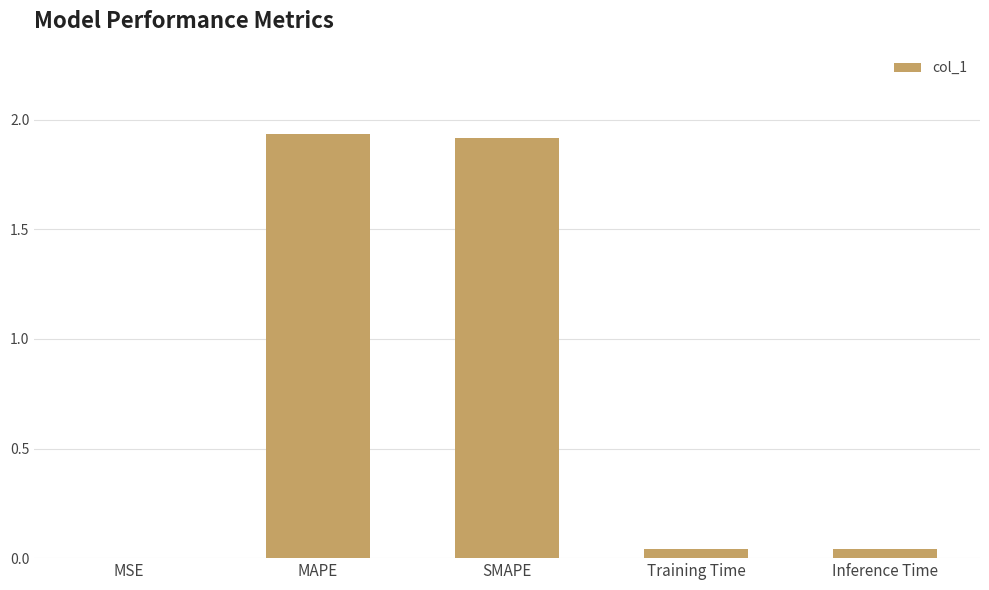

The chart shows a value of 2.7 at MAPE. True or false?

False